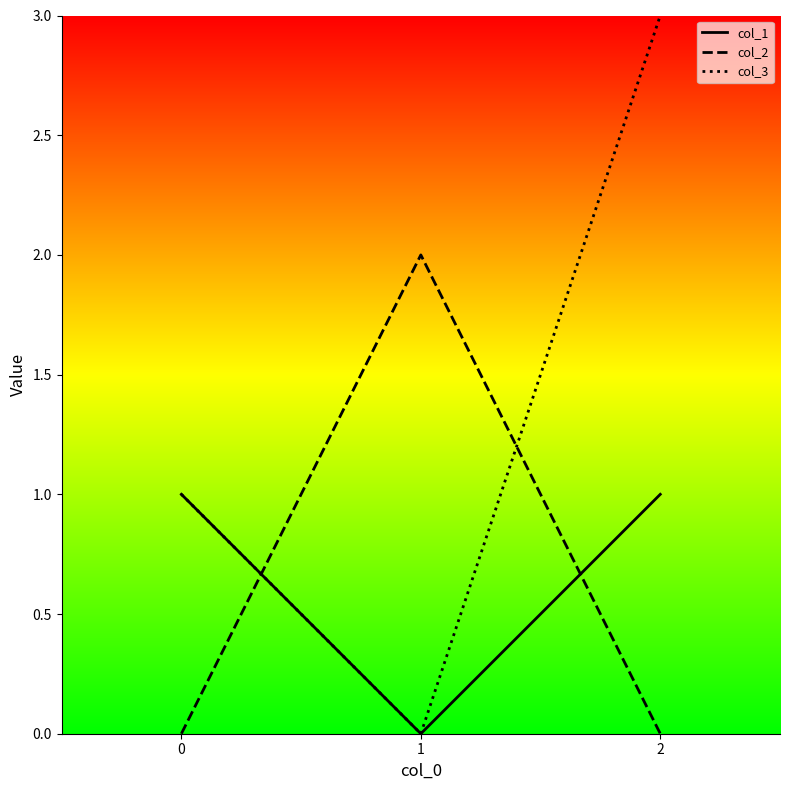

Reading right to left, list all the values displayed in this chart.

col_1: 1	0	1
col_2: 0	2	0
col_3: 3	0	1